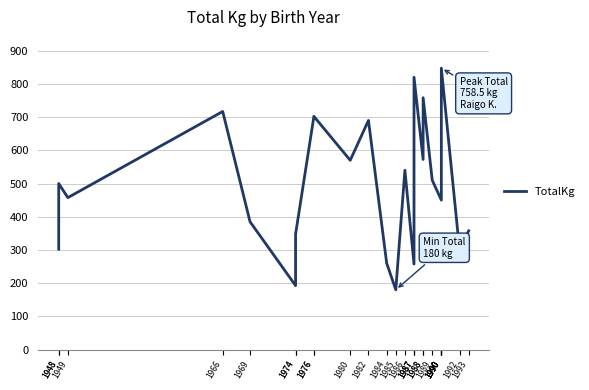

How many lines are shown in the chart?

1